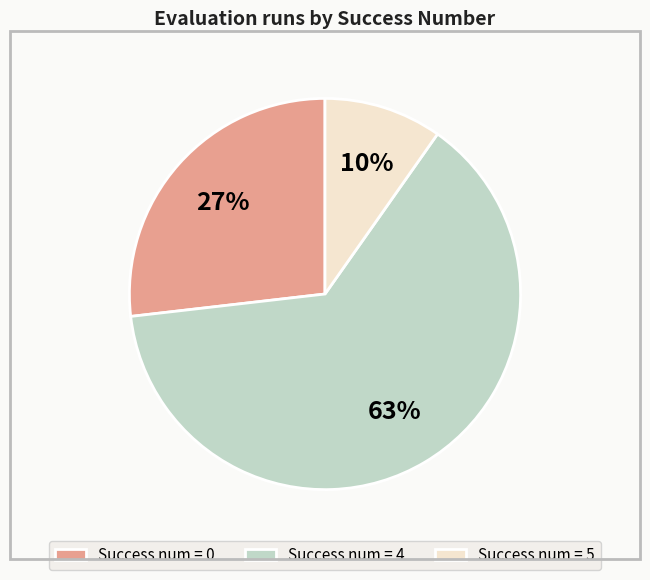

Which category has the biggest portion of the pie?

Success num = 4